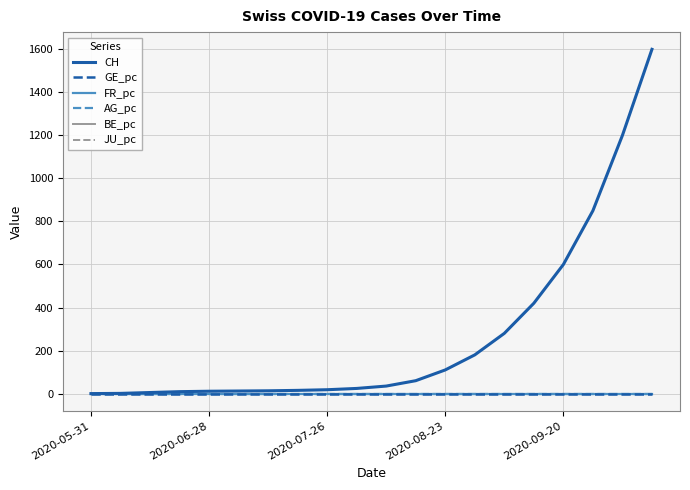

What are all the series names shown in the legend?

CH, GE_pc, FR_pc, AG_pc, BE_pc, JU_pc